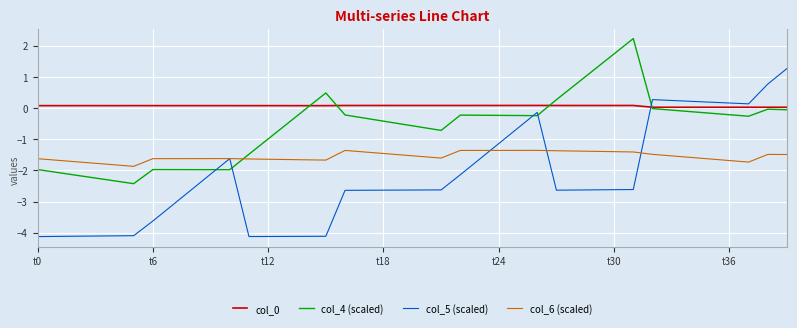

What is the maximum value shown in the chart?

2.2